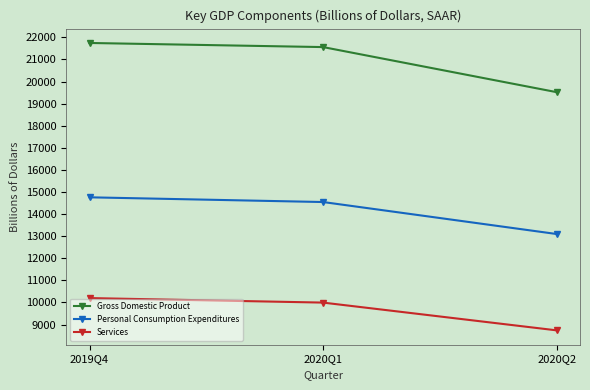

At which label does Services first exceed 9992?

2019Q4